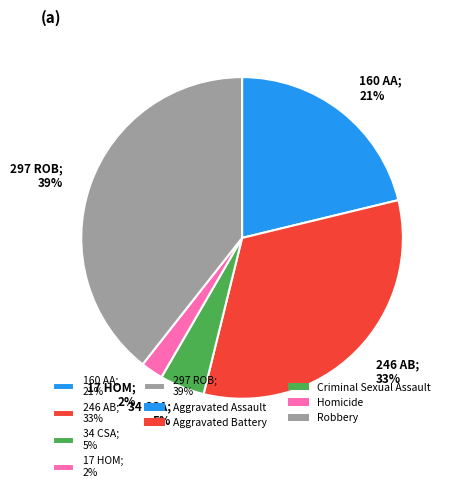

Between 34 CSA; 5% and 160 AA; 21%, which is larger?

160 AA; 21%